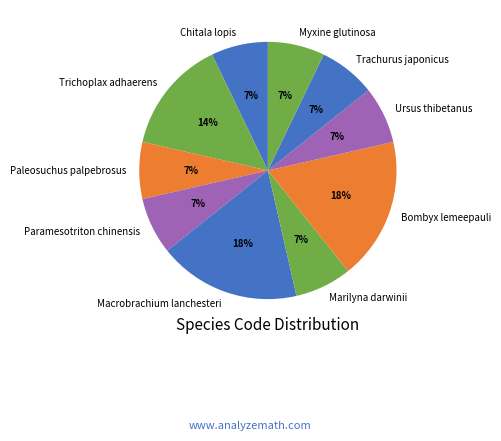

The Paramesotriton chinensis slice represents 7% of the pie. True or false?

True